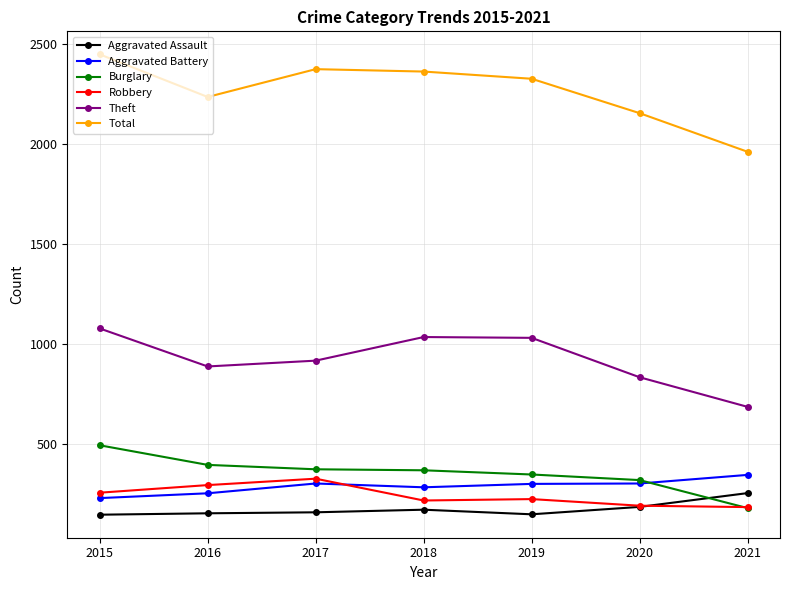

True or false: Aggravated Battery and Total cross at least once.

False